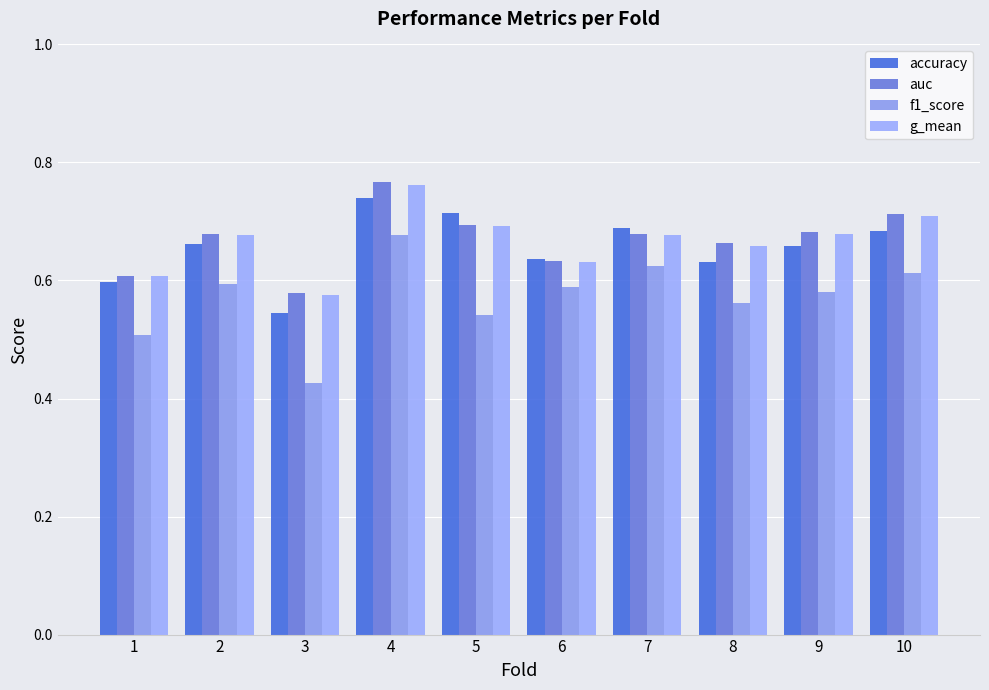

Is it true that g_mean equals 0.3 at 3?

False